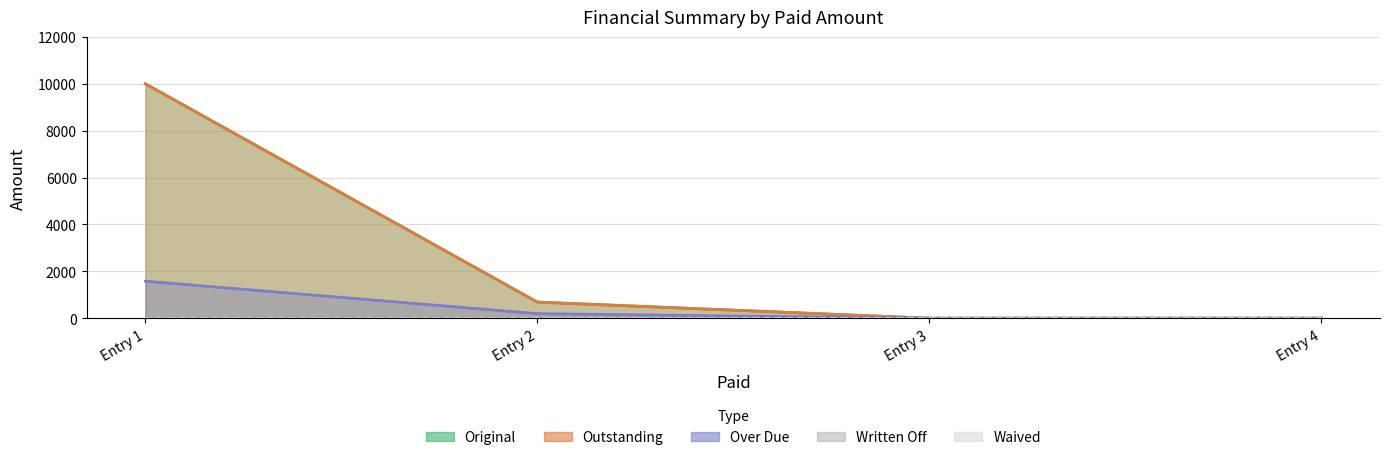

True or false: Over Due and Original cross at least once.

False